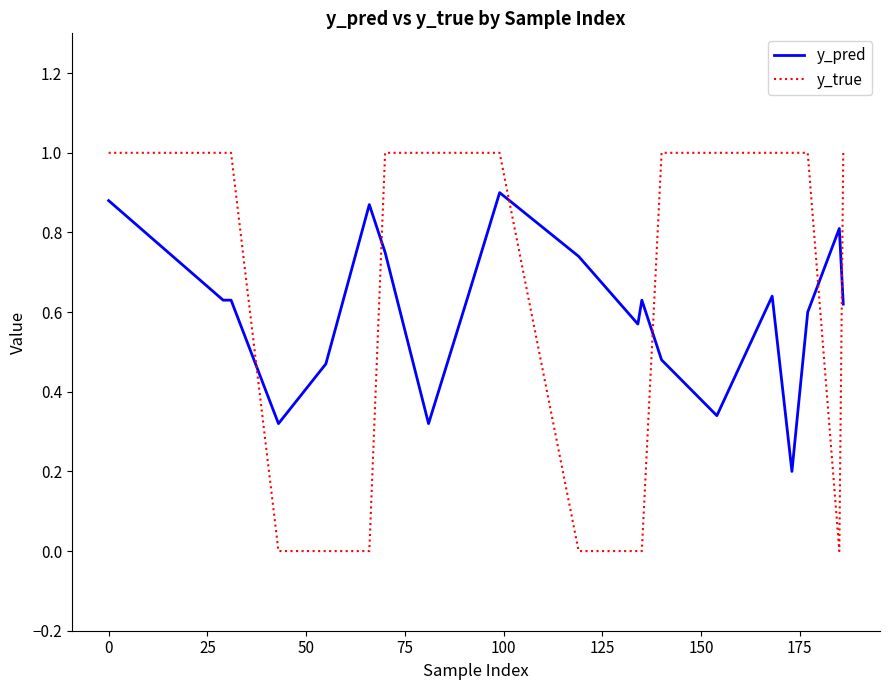

Which series has the largest range (max minus min)?

y_true